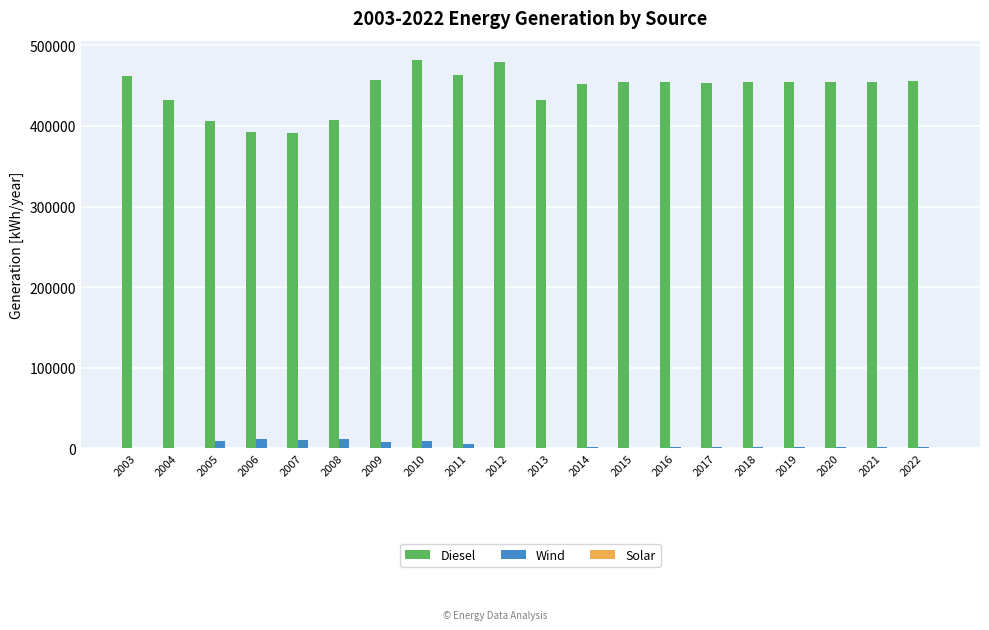

The value of Diesel at 2015 is 595537. True or false?

False